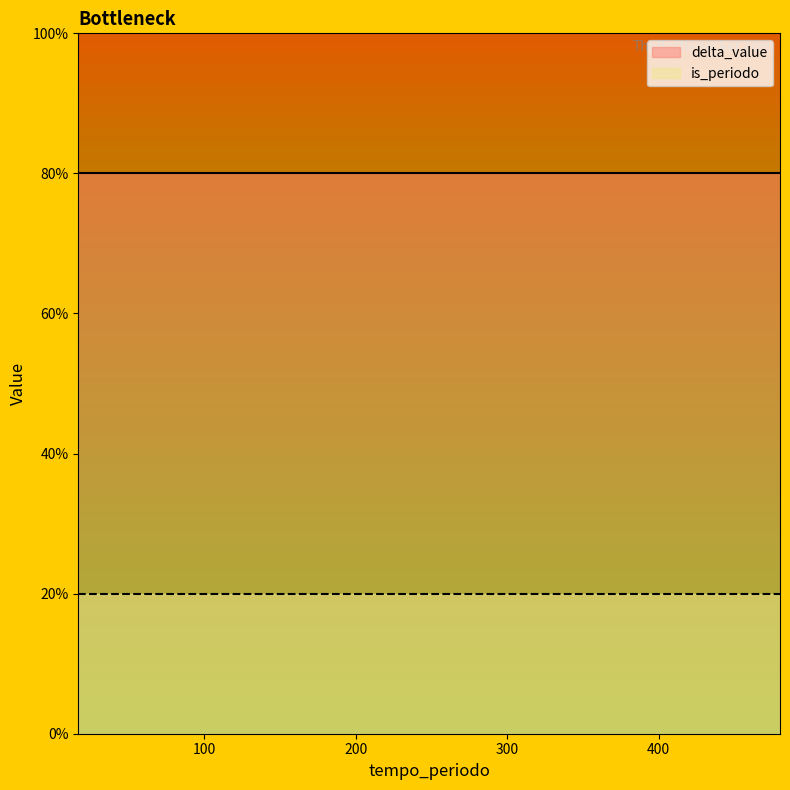

Does the chart display data point markers on the line(s)?

No